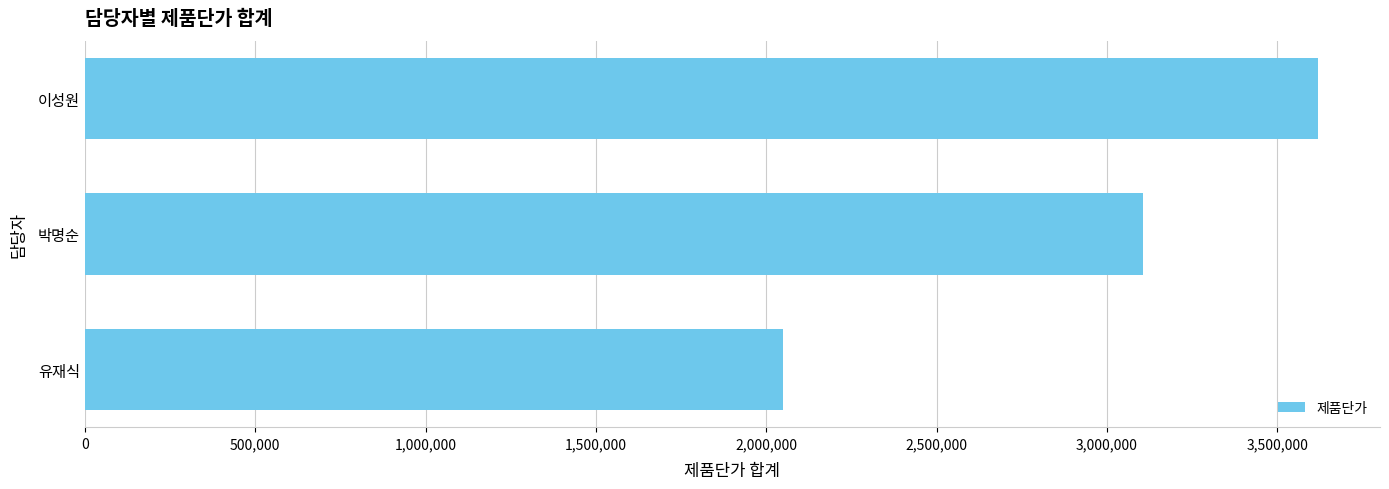

The value at 박명순 is 3107000. True or false?

True